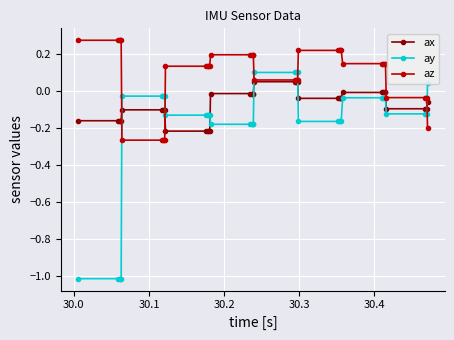

Rank the series by their average value, from highest to lowest.

az, ax, ay